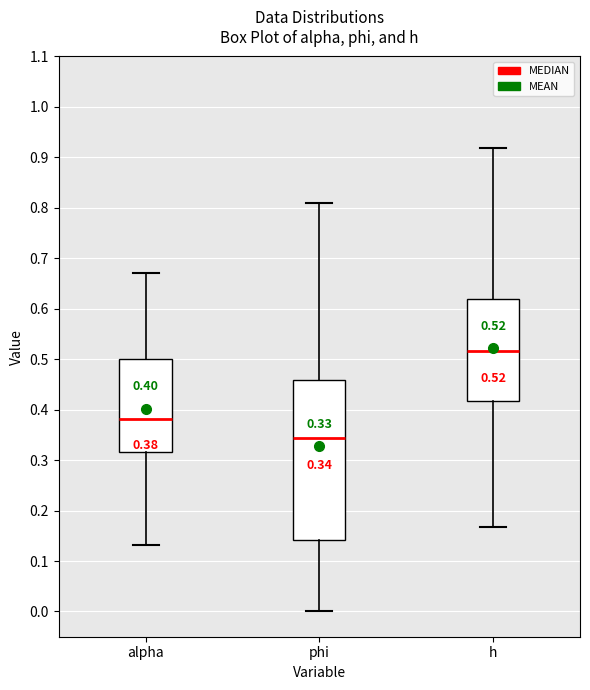

Which box is the tallest, from its lower edge to its upper edge?

phi